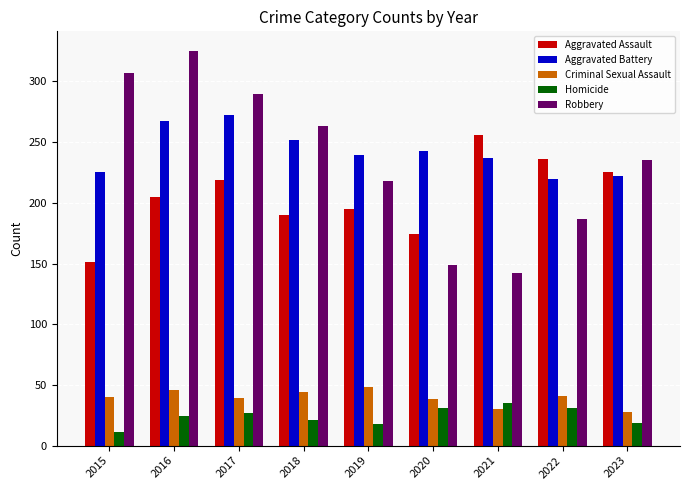

Is the value of Aggravated Assault at 2018 greater than the value of Robbery at 2022?

Yes